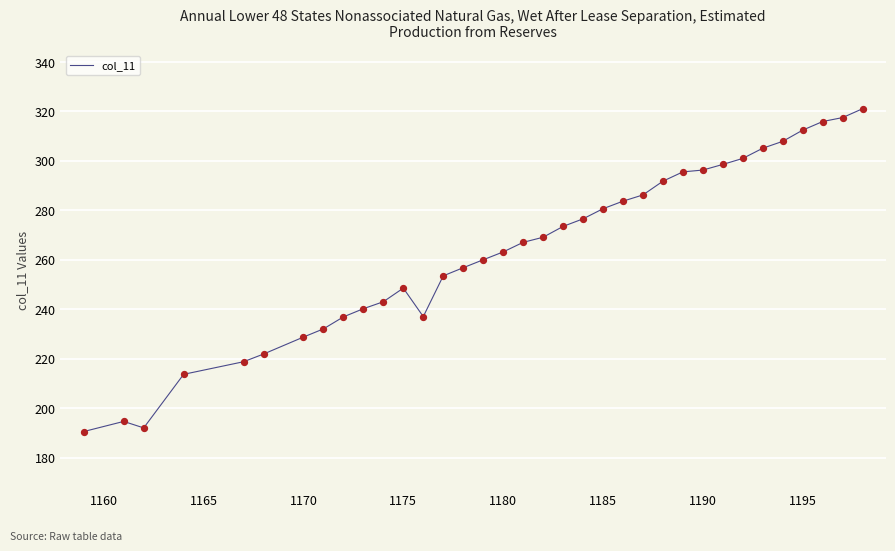

What is the smallest value displayed?

190.6